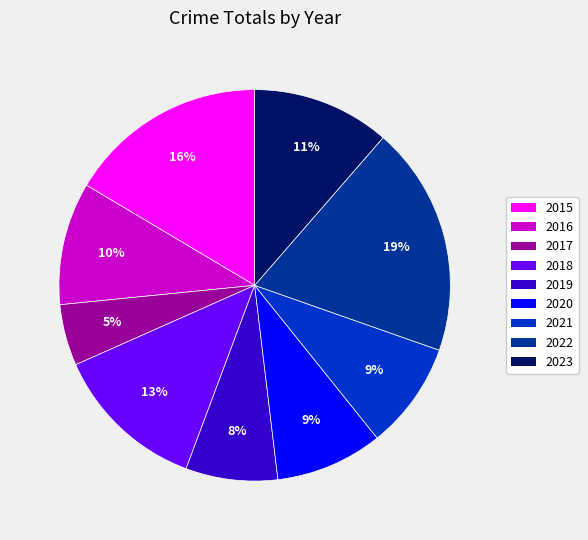

To the nearest percent, what is the difference between the largest and smallest slice percentages?

14%